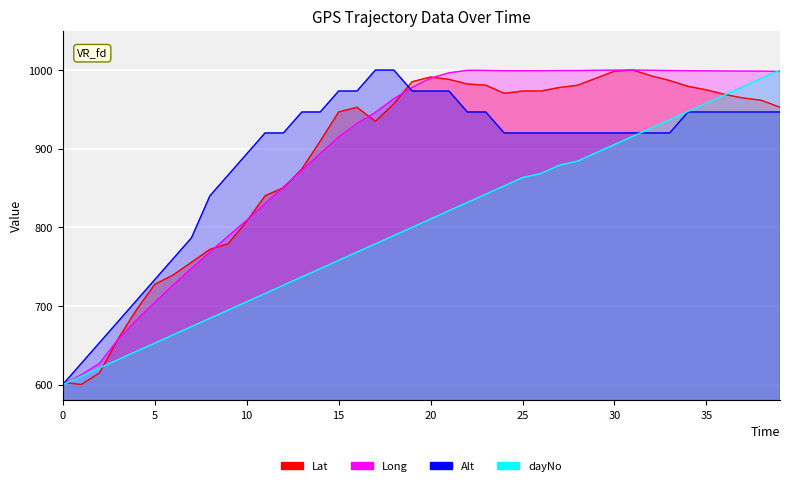

What is the average value of the Long series?

897.0